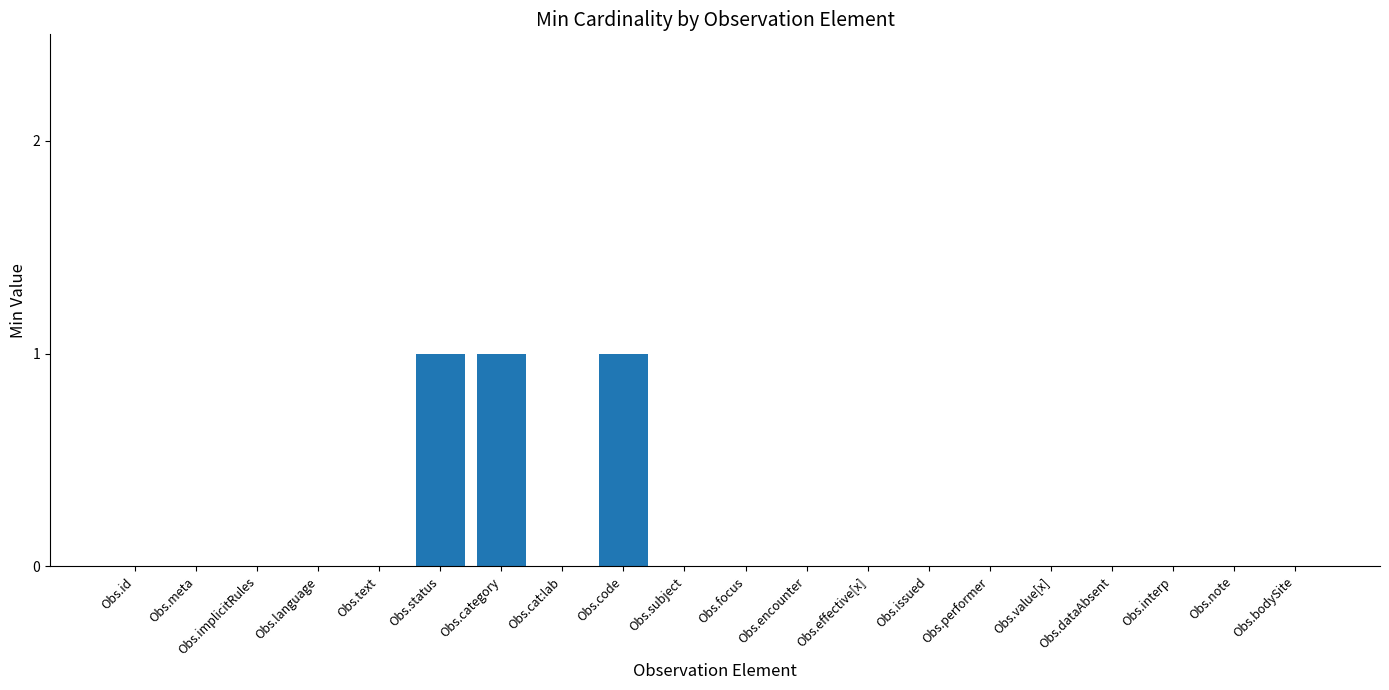

Count the number of categories in the chart.

20